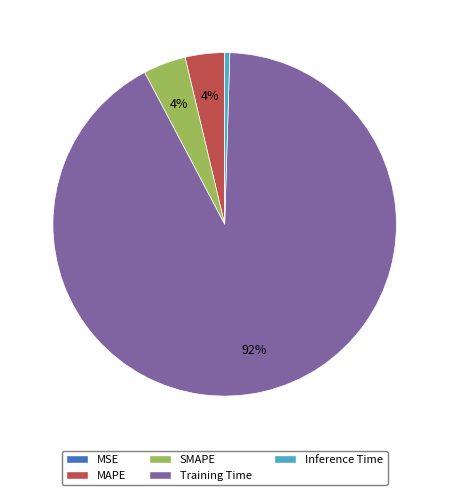

To the nearest percent, what percentage of the pie is SMAPE?

4%